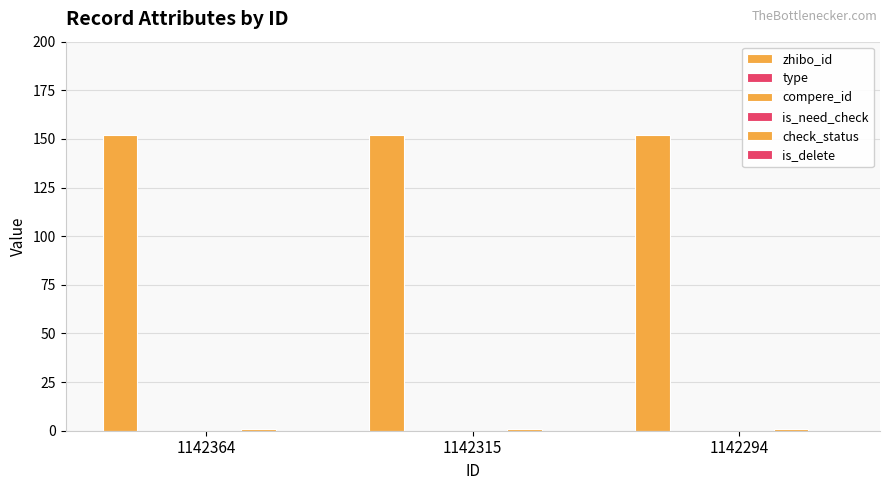

True or false: is_need_check has a value of 0 at 1142315.

True